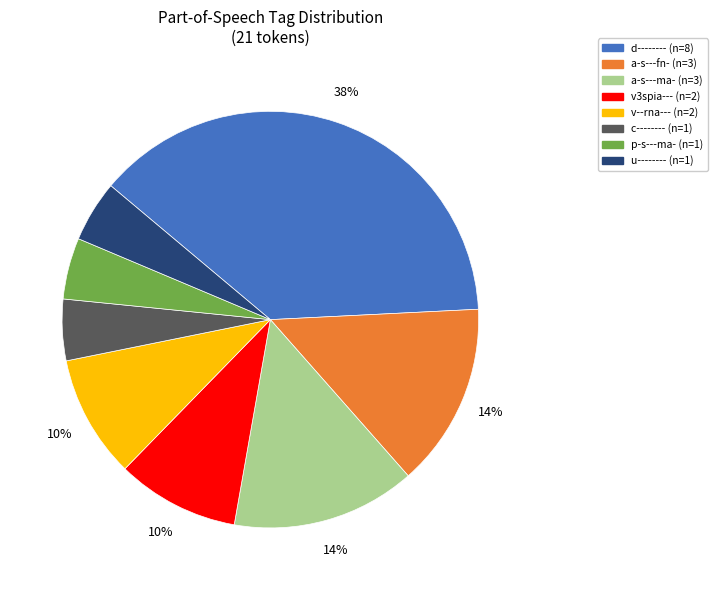

To the nearest percent, what percentage of the pie is a-s---ma-?

14%